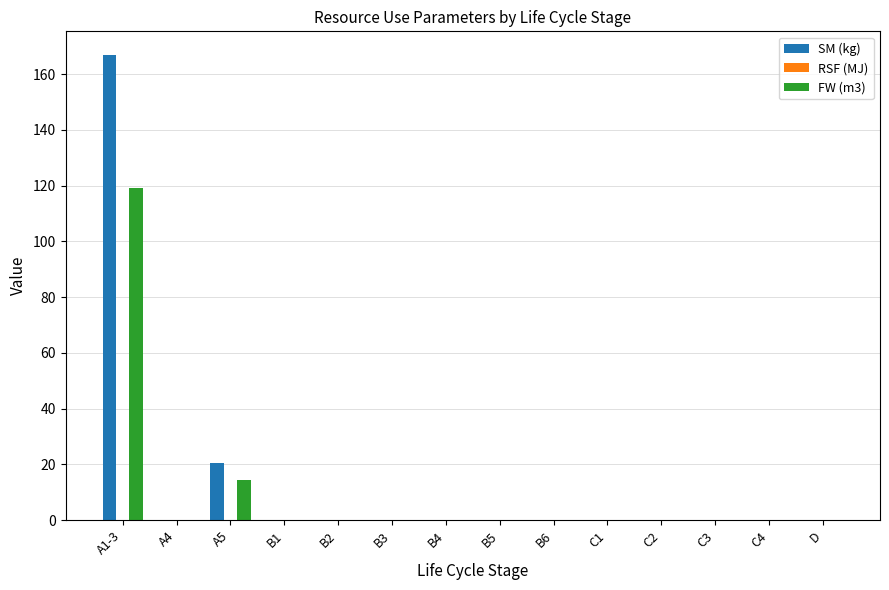

Where is FW (m3) nearest to the value 59?

A5